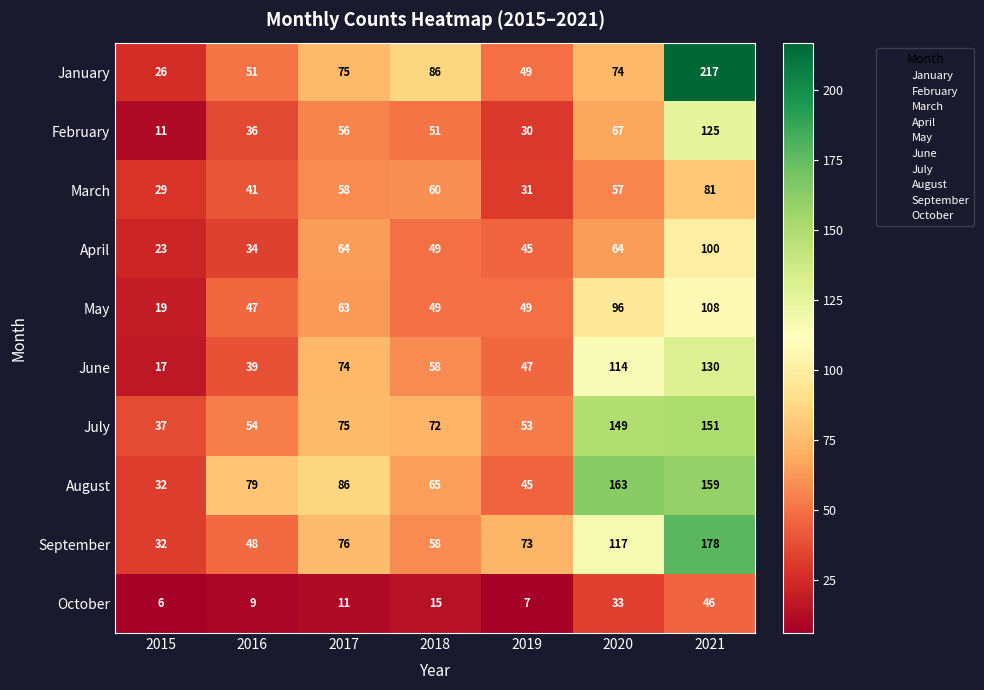

At how many categories does at least one series exceed 11?

7